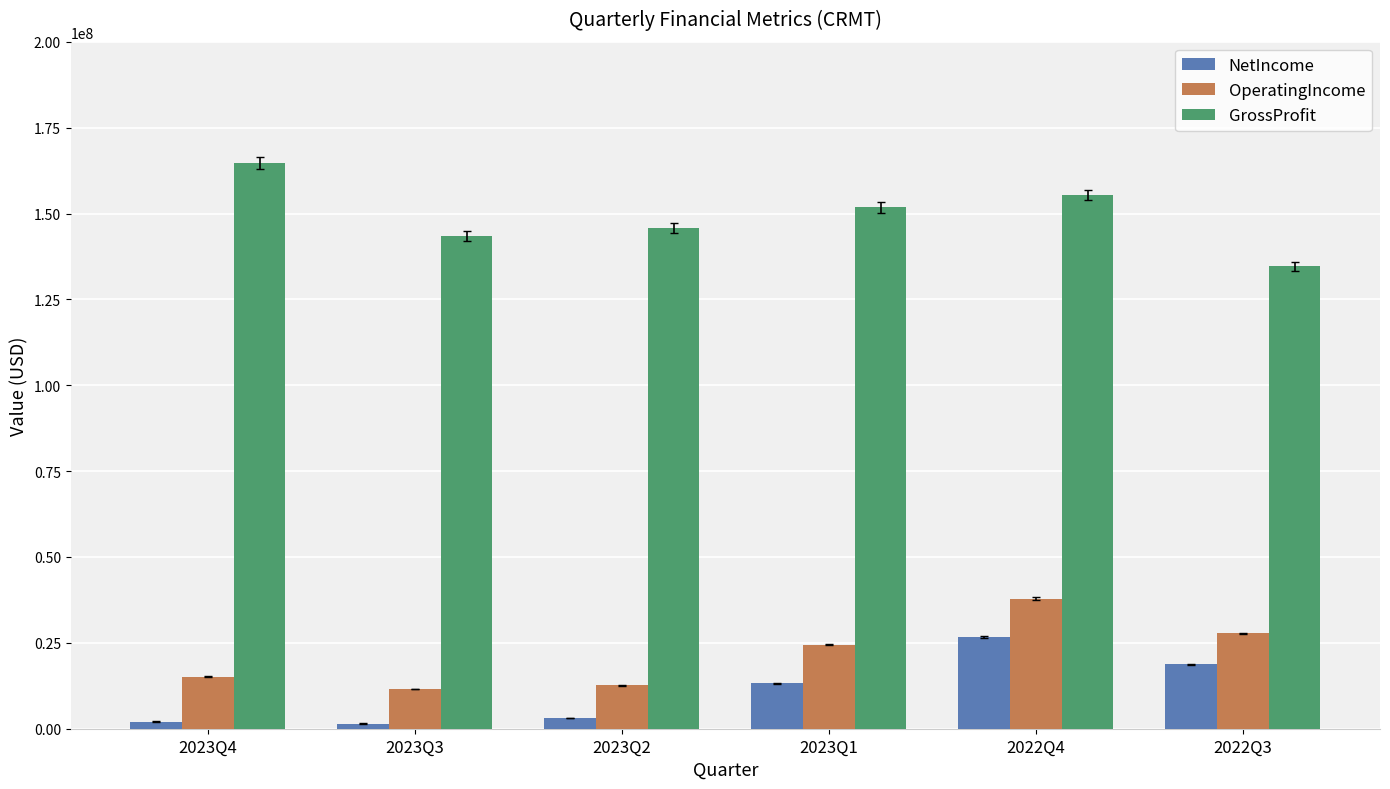

Is it true that OperatingIncome equals 24479000 at 2023Q1?

True